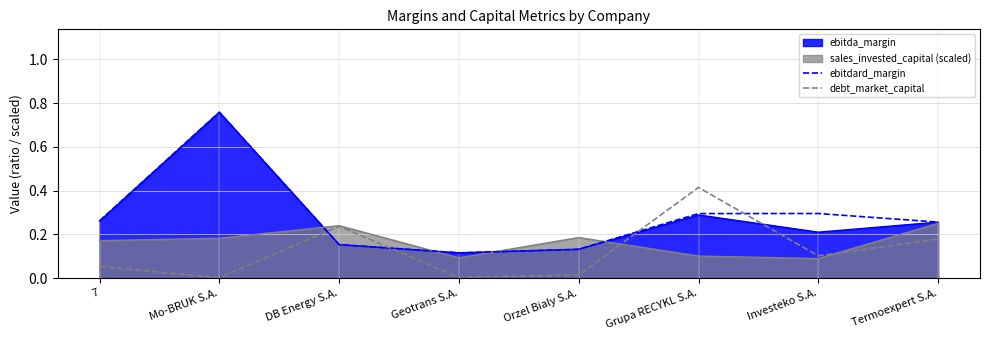

Does the chart have visible grid lines?

Yes